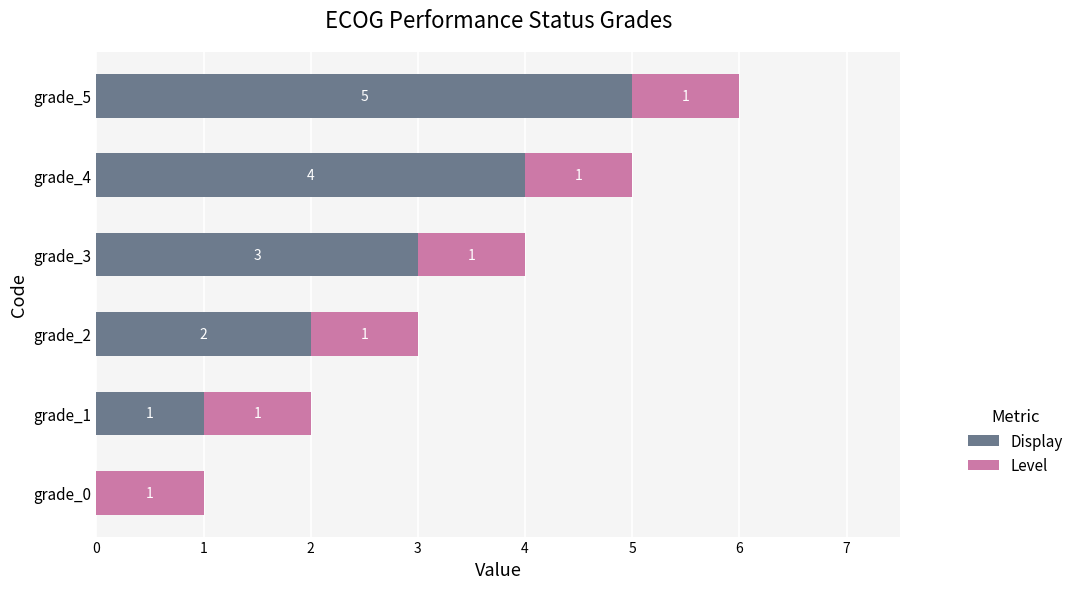

What is the sum of the Display values at grade_5 and grade_4?

9